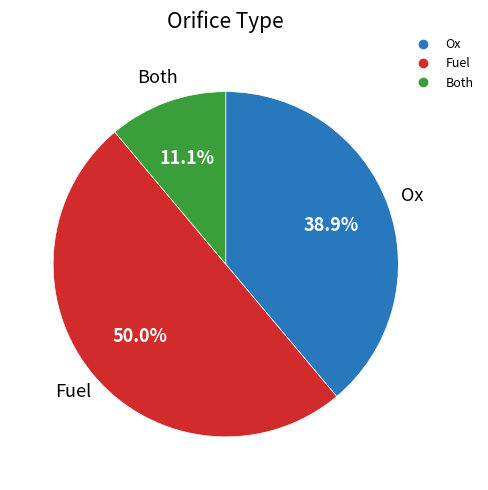

What is the ratio of the value at Fuel to the value at Both?

4.5